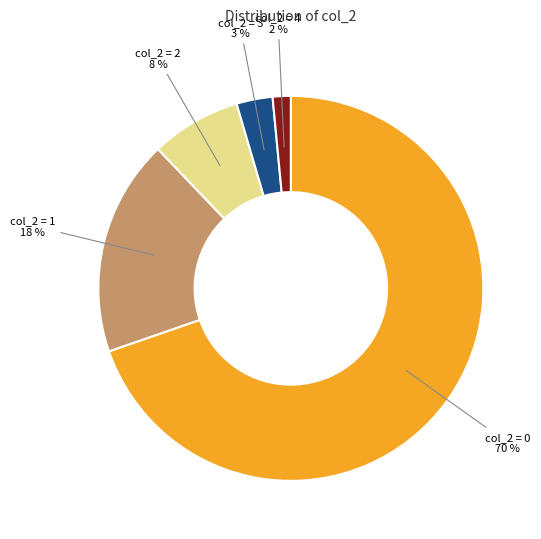

How many segments does this pie chart have?

5